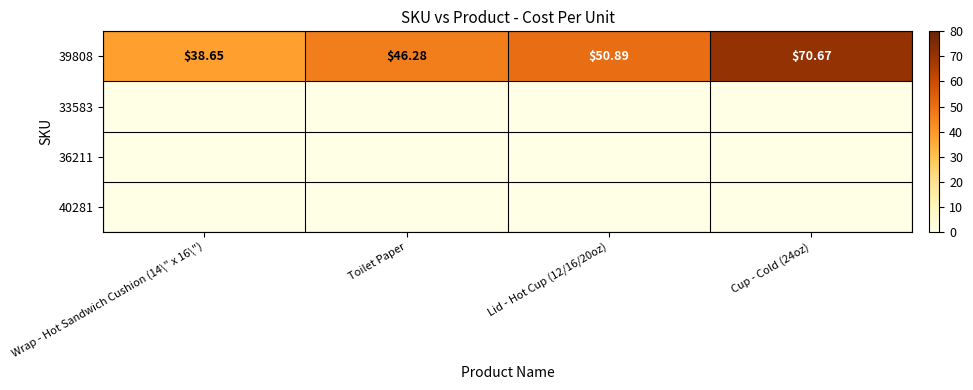

What is the total value across all series at Cup - Cold (24oz)?

70.7